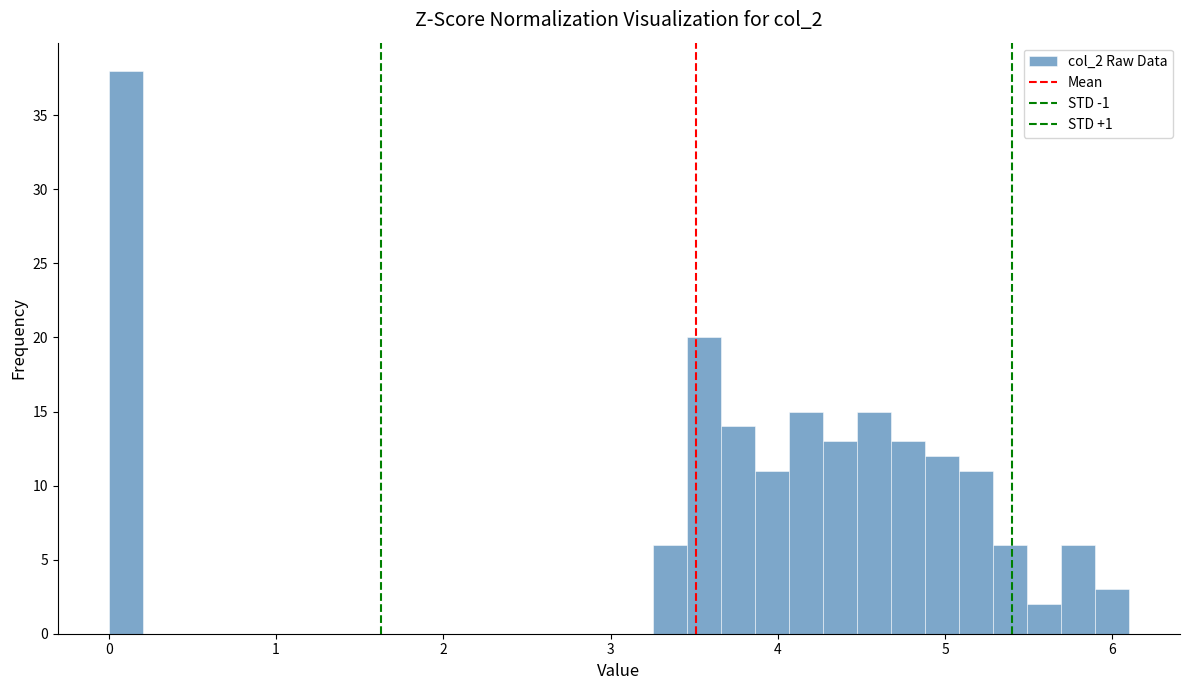

Around what value on the x-axis is the tallest bar? Give the approximate position of its centre, as read against the axis.

0.1